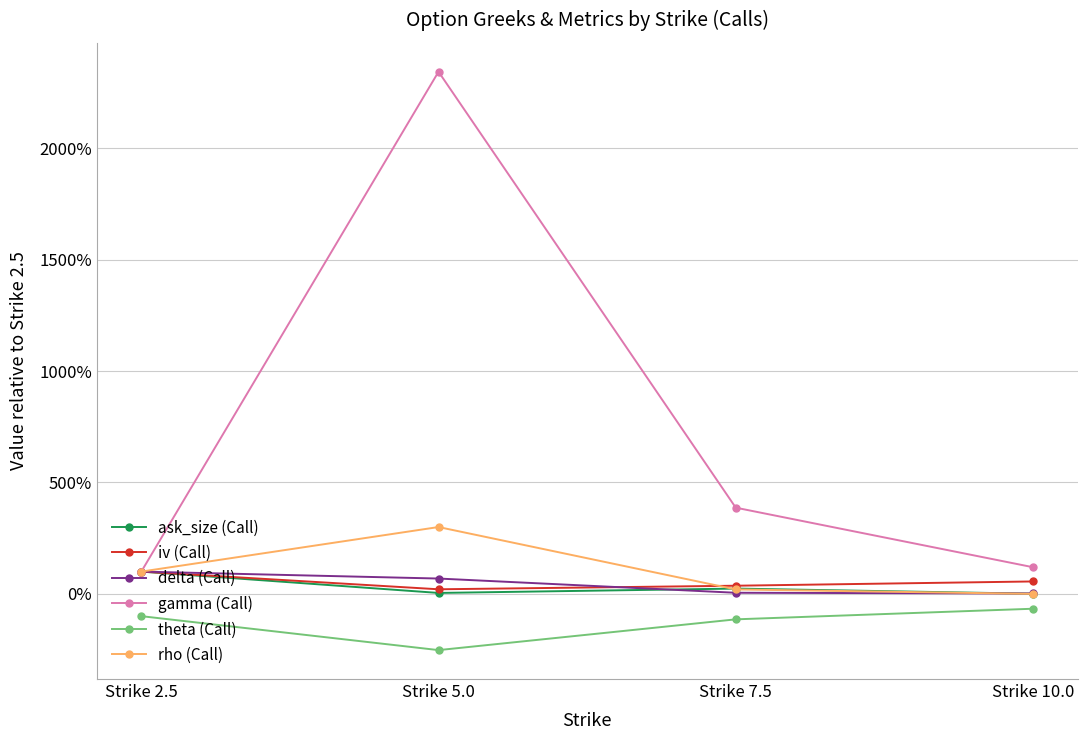

What is the minimum value shown in the chart?

-252.4